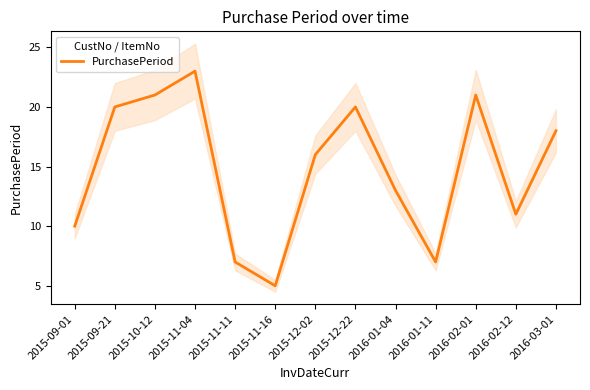

Which label corresponds to the largest value in the chart?

2015-11-04